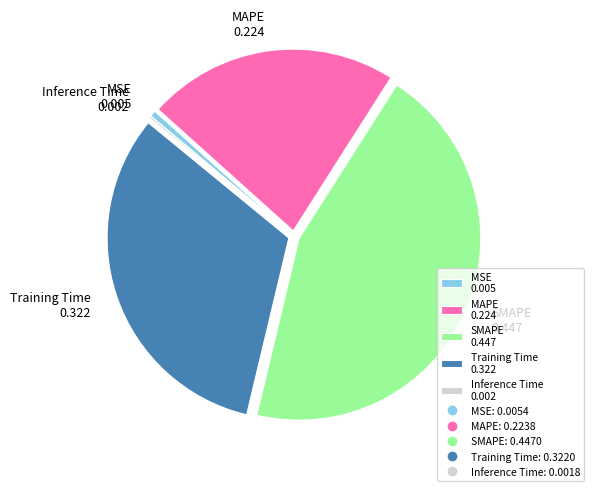

Which category has the biggest portion of the pie?

SMAPE